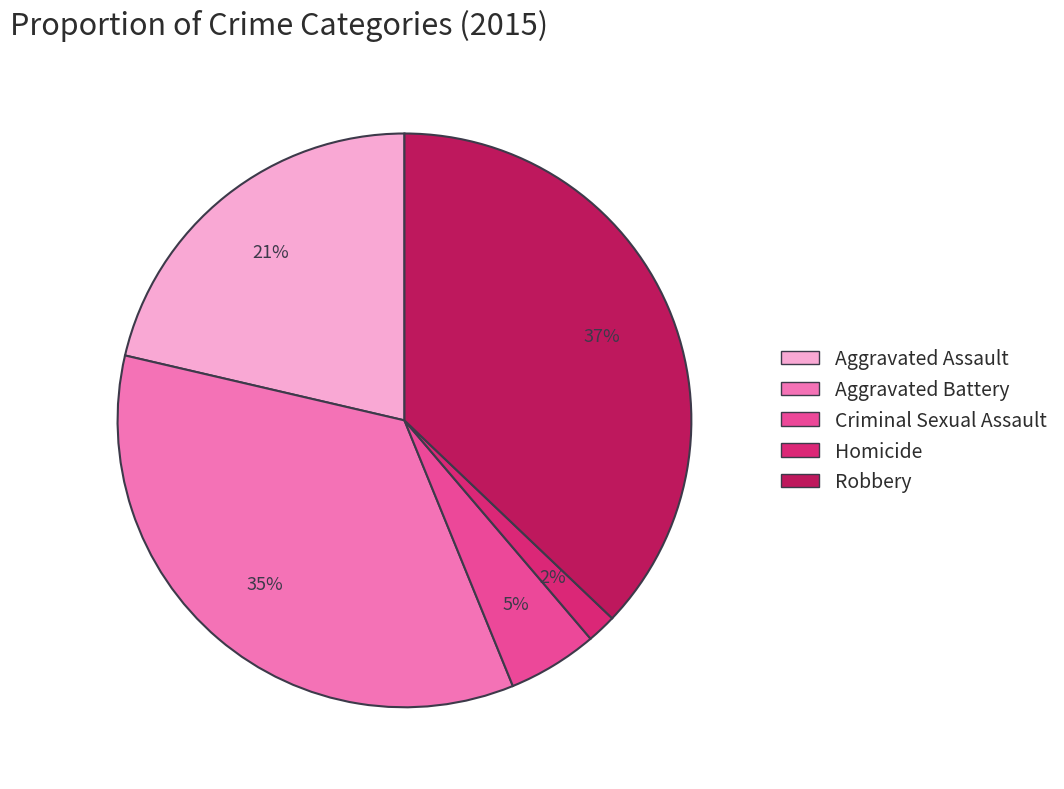

What percentage is the Homicide slice, to the nearest percent?

2%